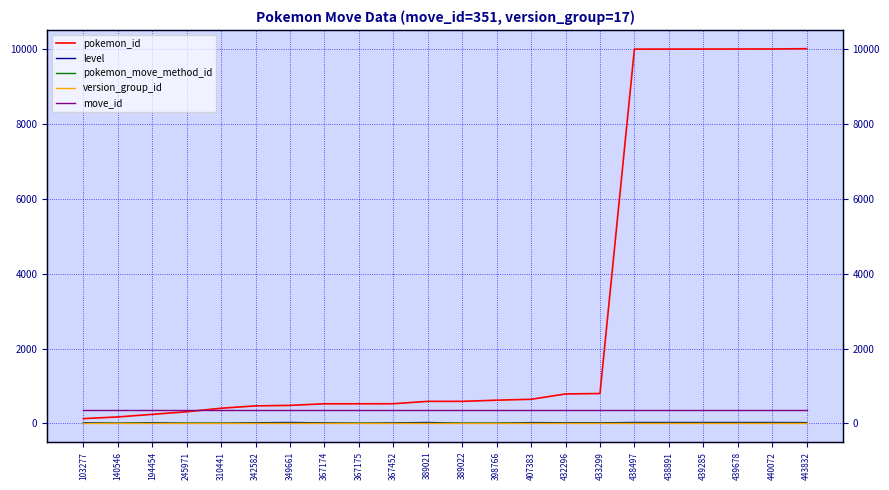

At which label does pokemon_id reach its minimum?

103277